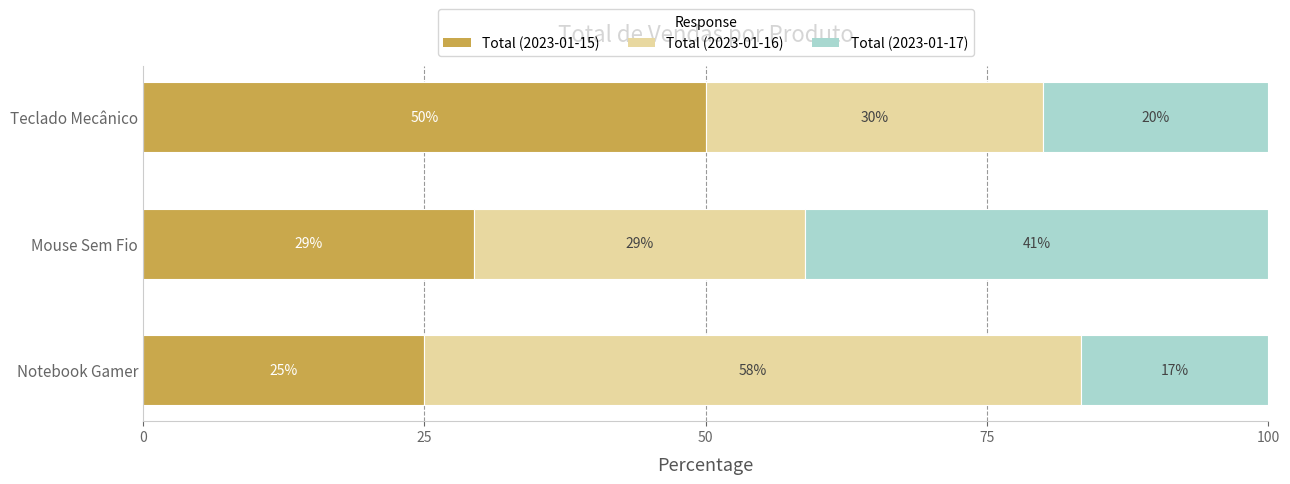

Which category has the highest value in the Total (2023-01-15) series?

Teclado Mecânico